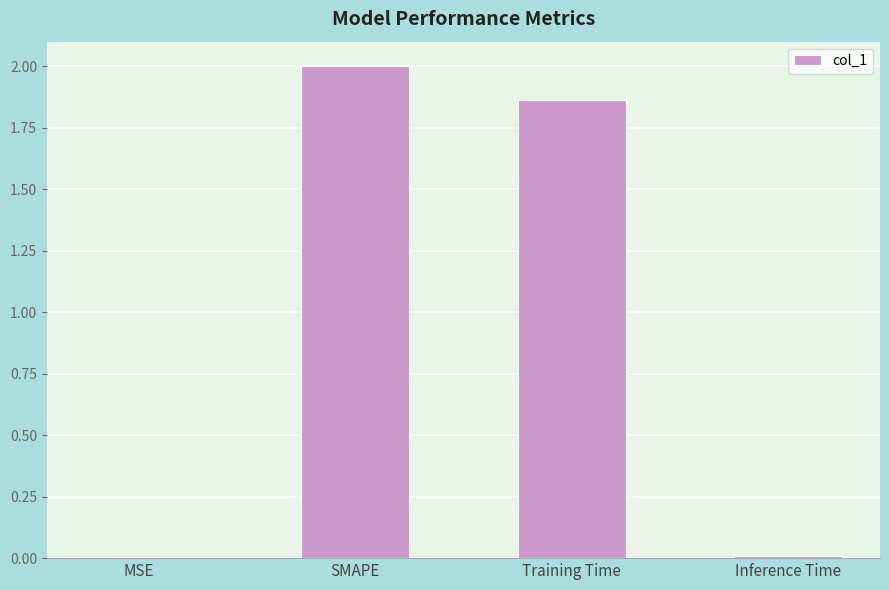

Which has a higher value, MSE or Training Time?

Training Time